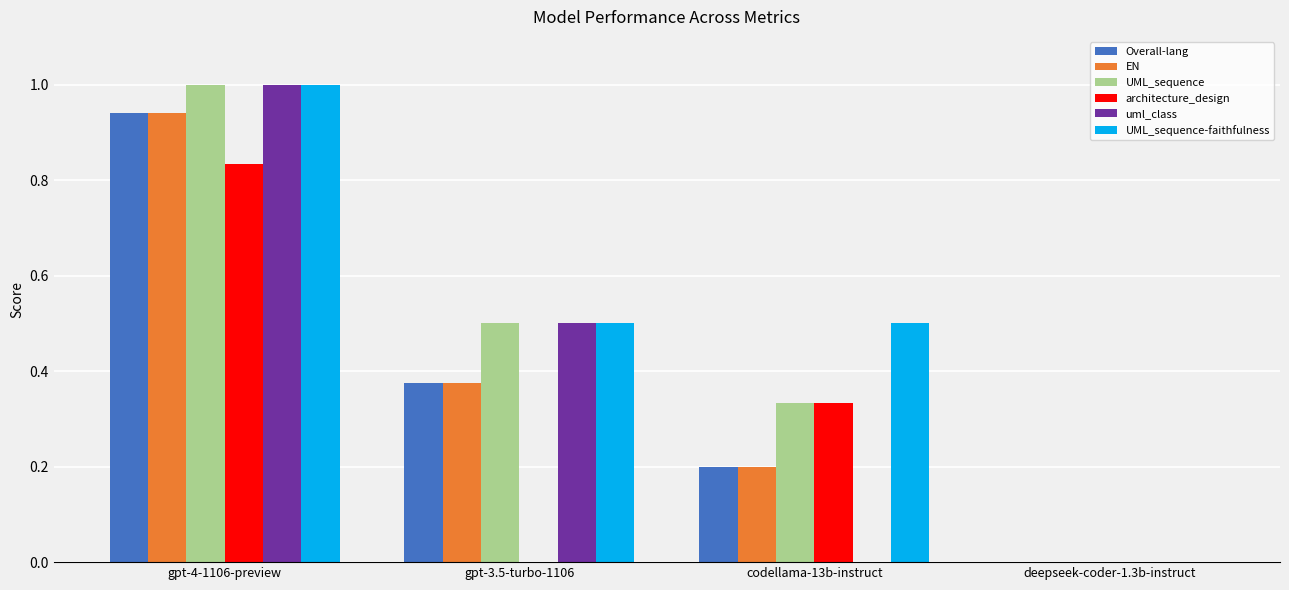

What is the sum of all Overall-lang values?

1.5